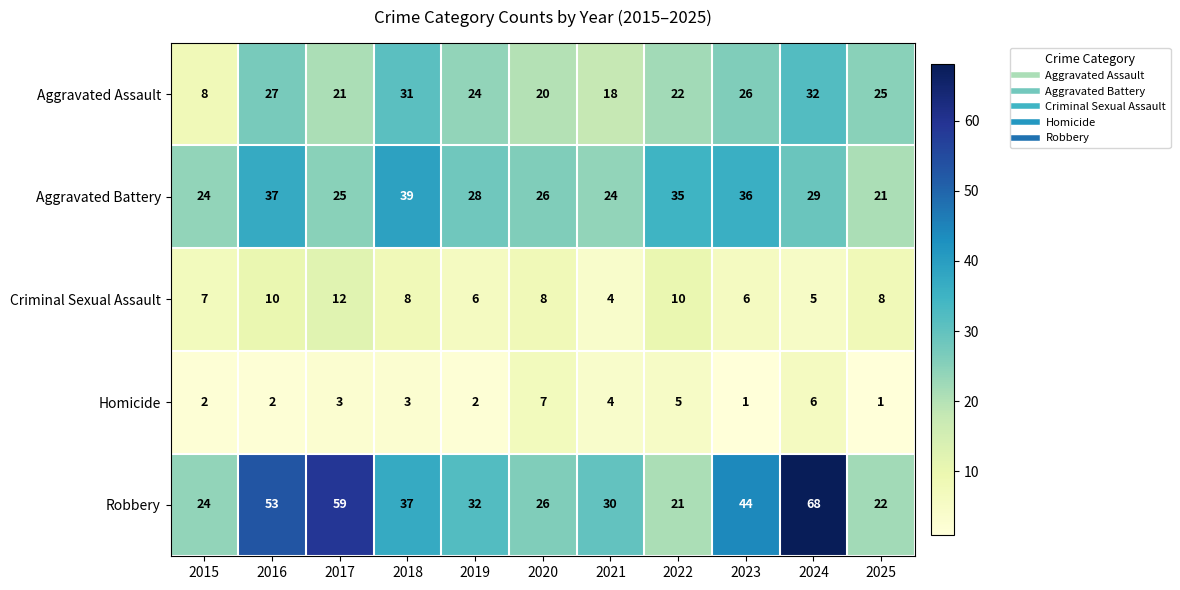

True or false: Aggravated Assault has a value of 43 at 2018.

False